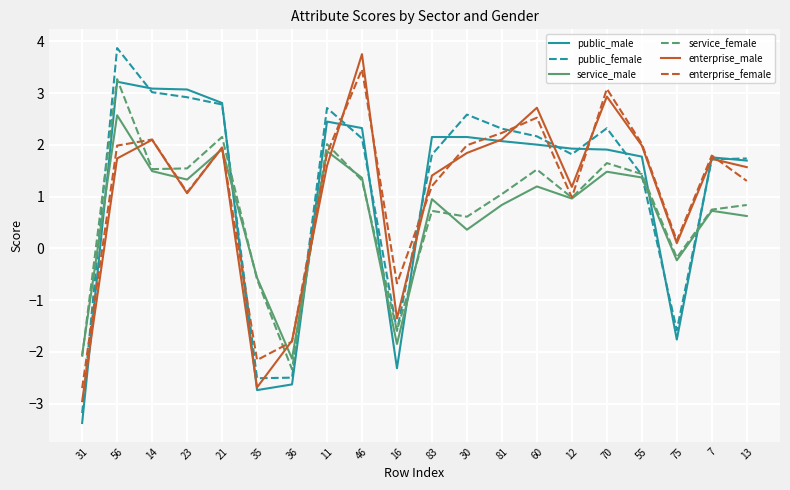

True or false: service_female has more than 0 interior local peaks.

True